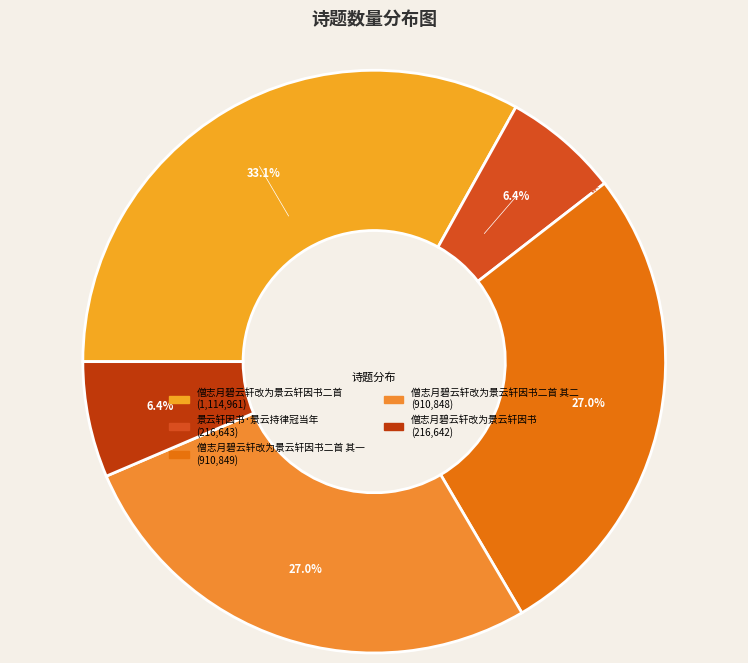

How many segments does this pie chart have?

5